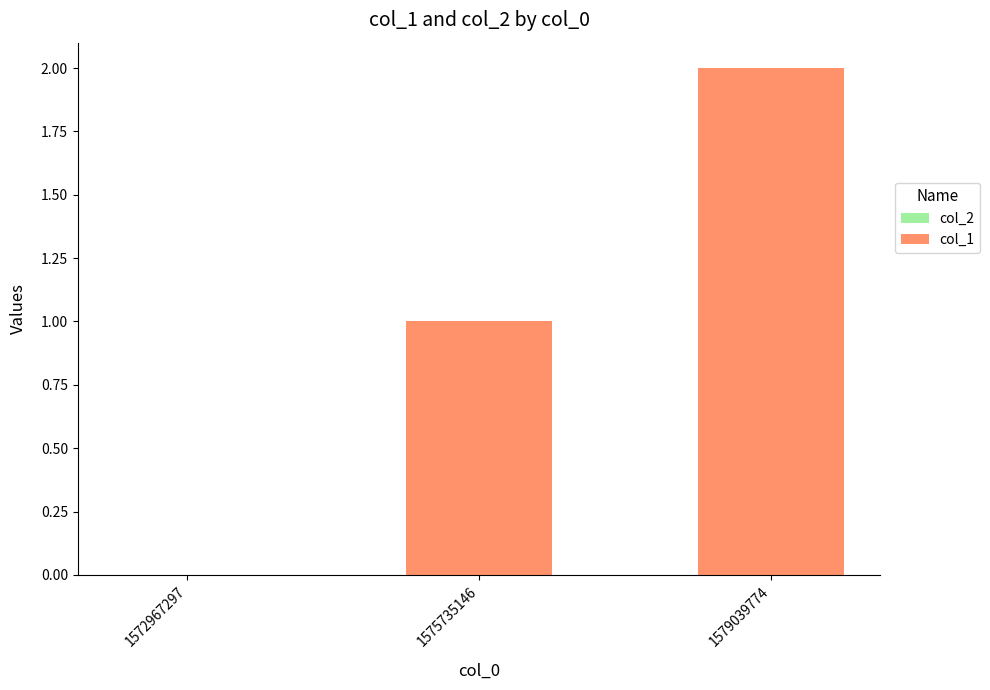

The value at 1575735146 is 1. True or false?

True